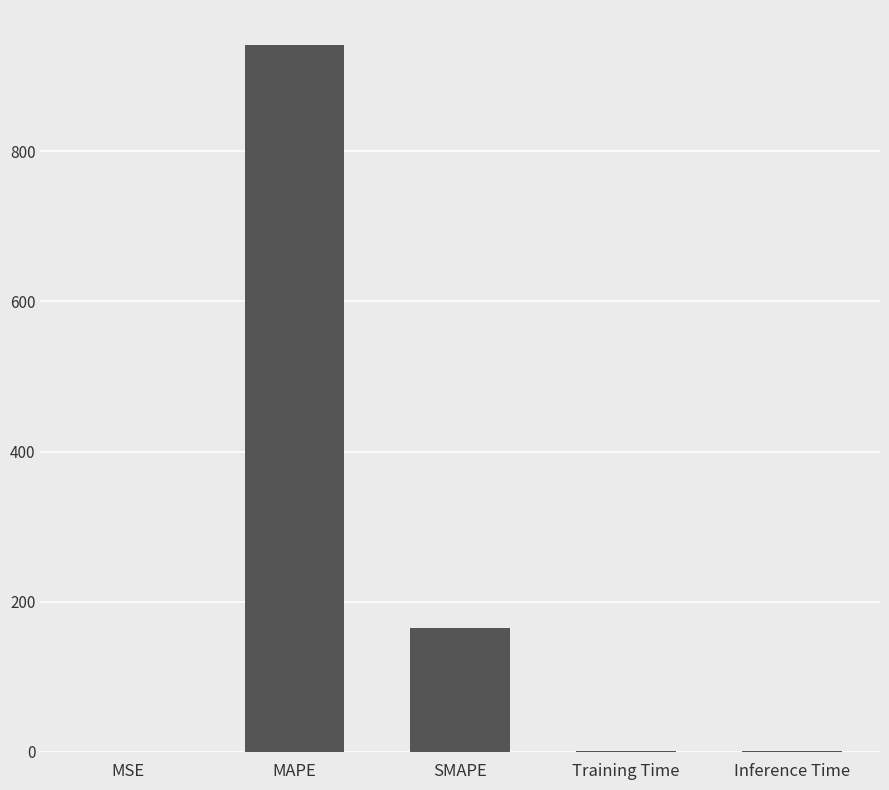

At which category does the chart reach its peak across all series?

MAPE